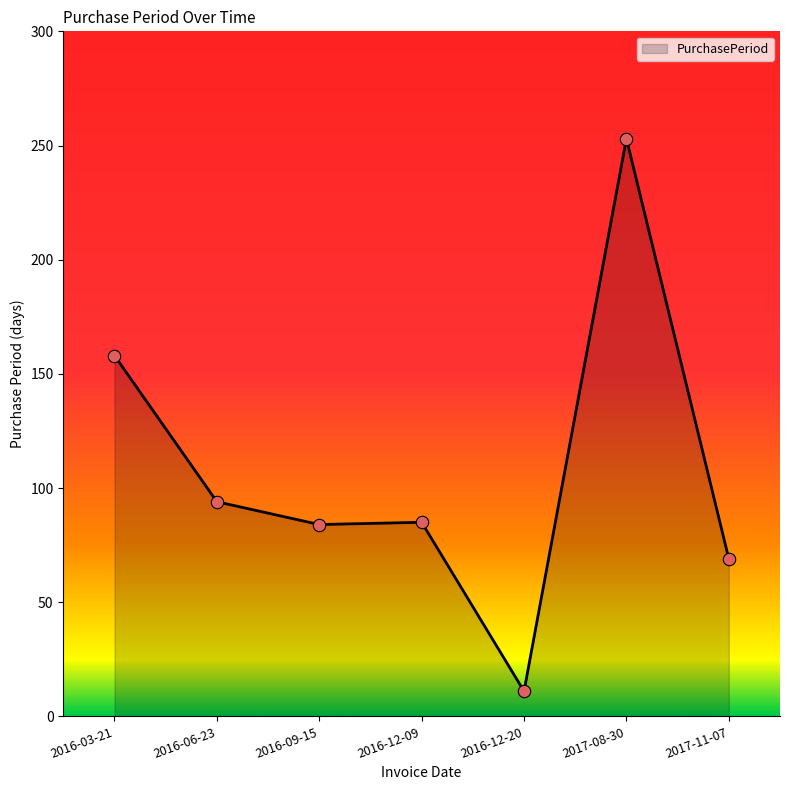

Which has a higher value, 2017-08-30 or 2016-06-23?

2017-08-30